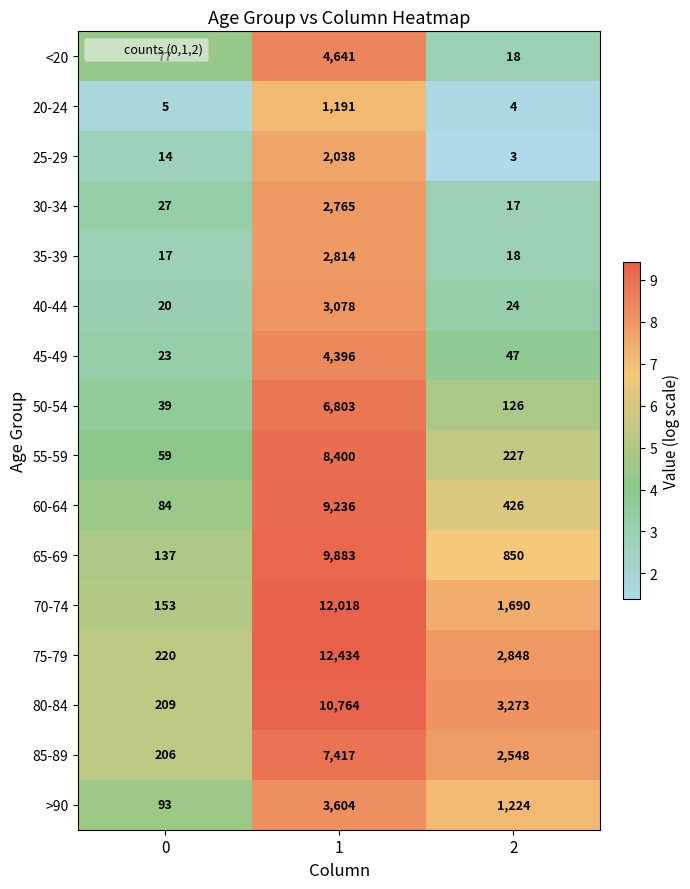

List the series in order of their peak value, lowest first.

20-24, 25-29, 30-34, 35-39, 40-44, >90, 45-49, <20, 50-54, 85-89, 55-59, 60-64, 65-69, 80-84, 70-74, 75-79